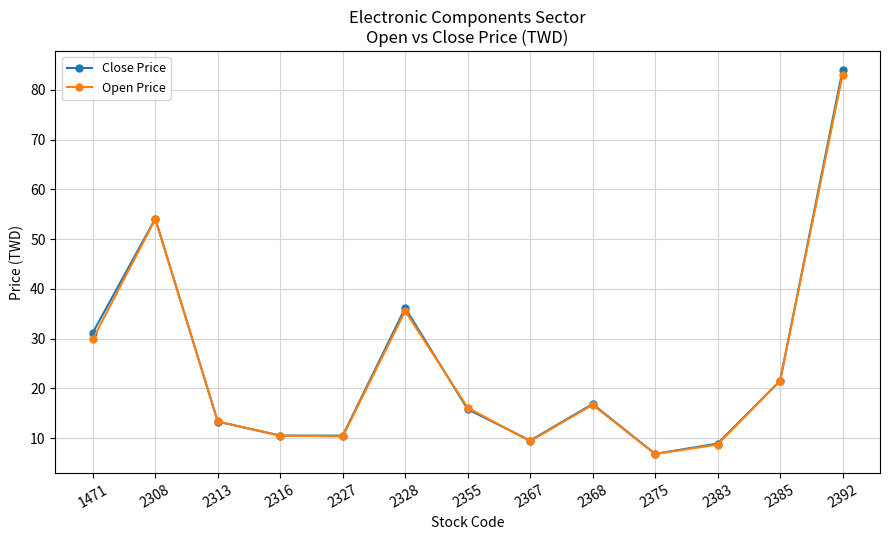

What is the value of the Open Price point at the 9th from the left?

16.7